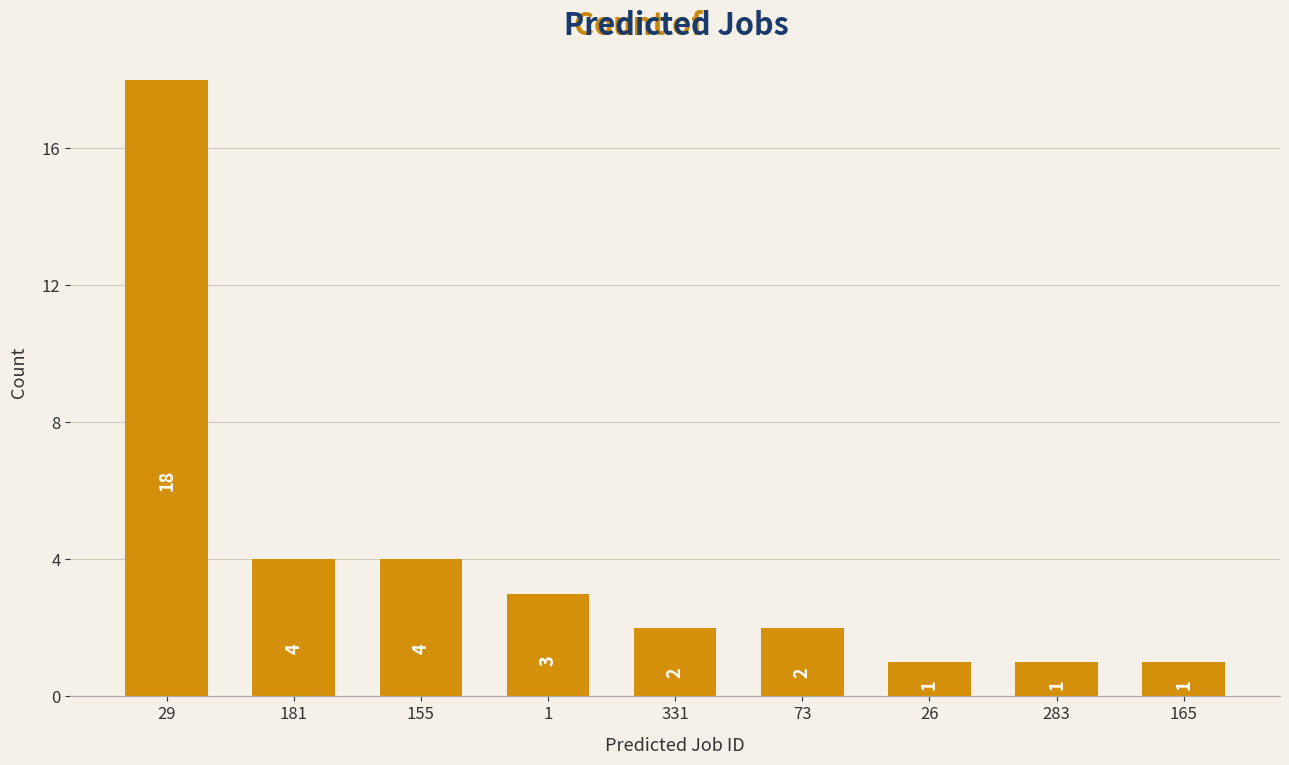

What is the label of the 3rd bar from the right?

26